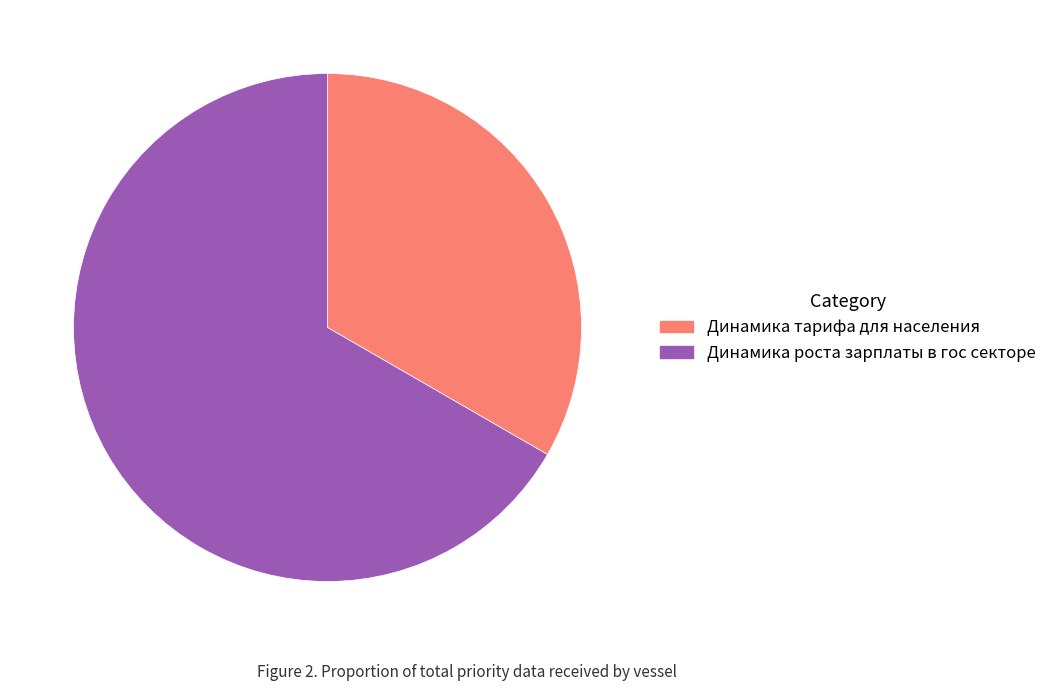

Count the number of slices in the pie.

2